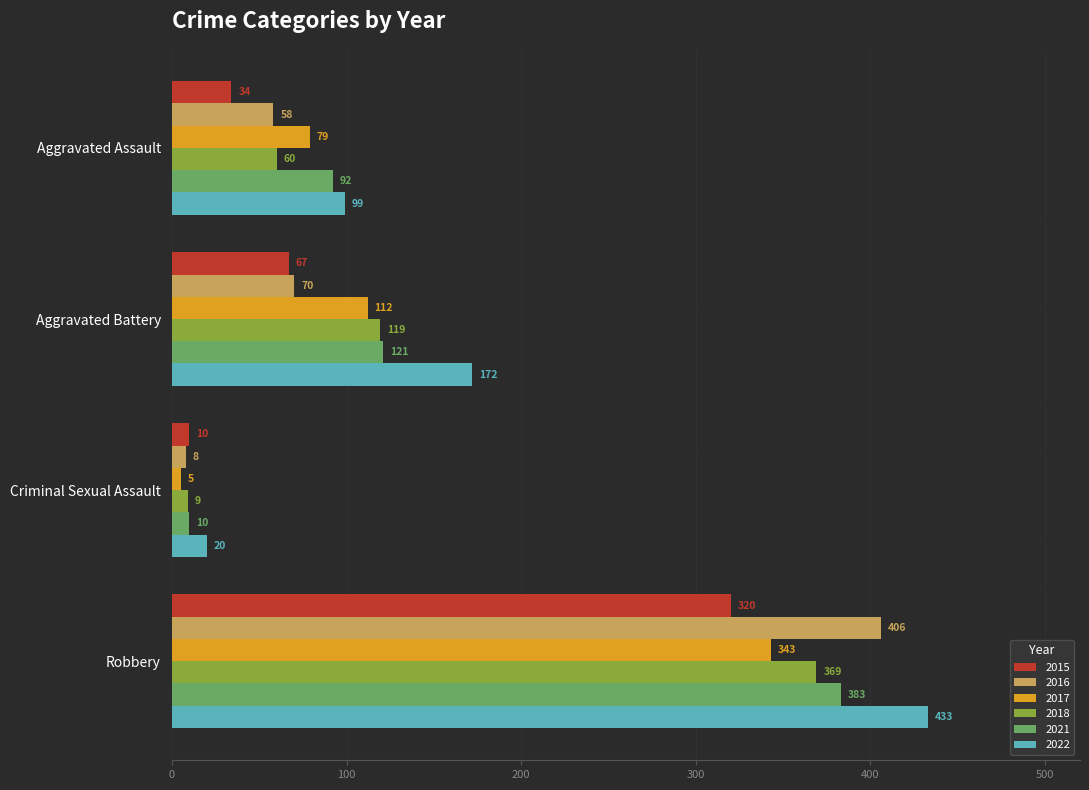

Which series has the largest total across all categories?

2022